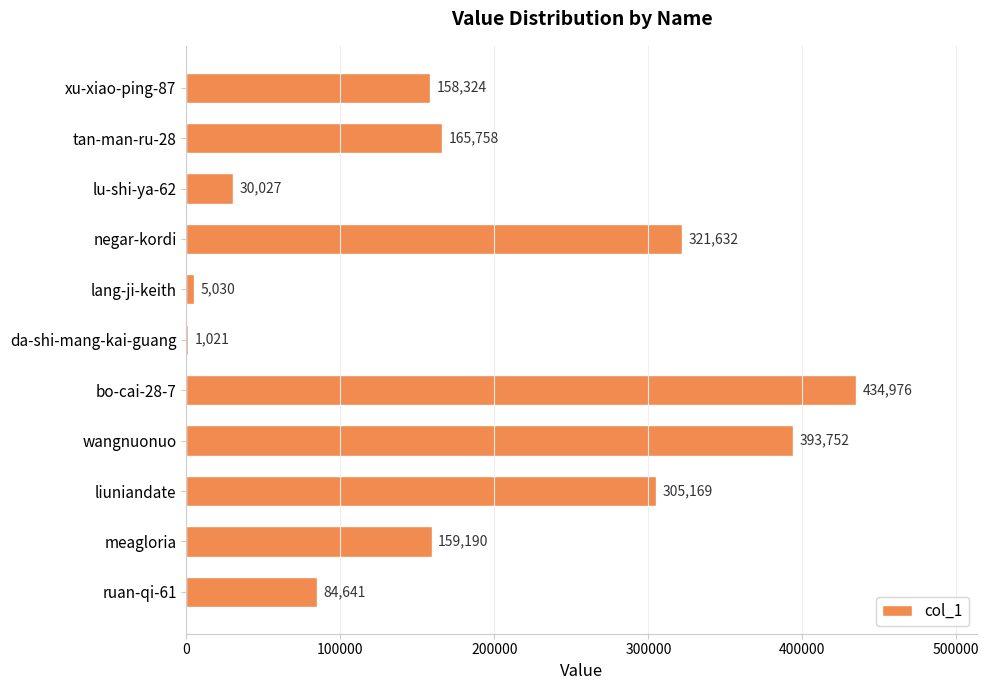

What is the sum of all values?

2059520